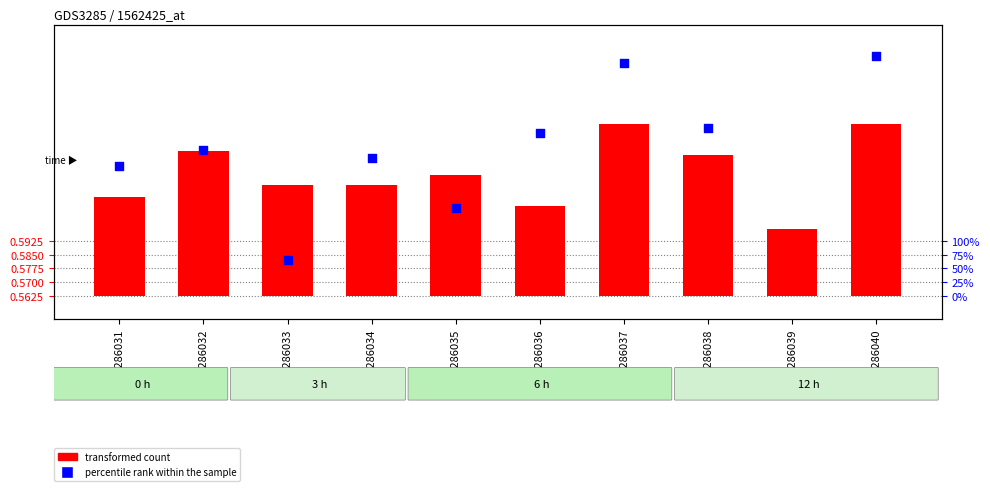

Which has a higher value, GSM286038 or GSM286034?

GSM286038